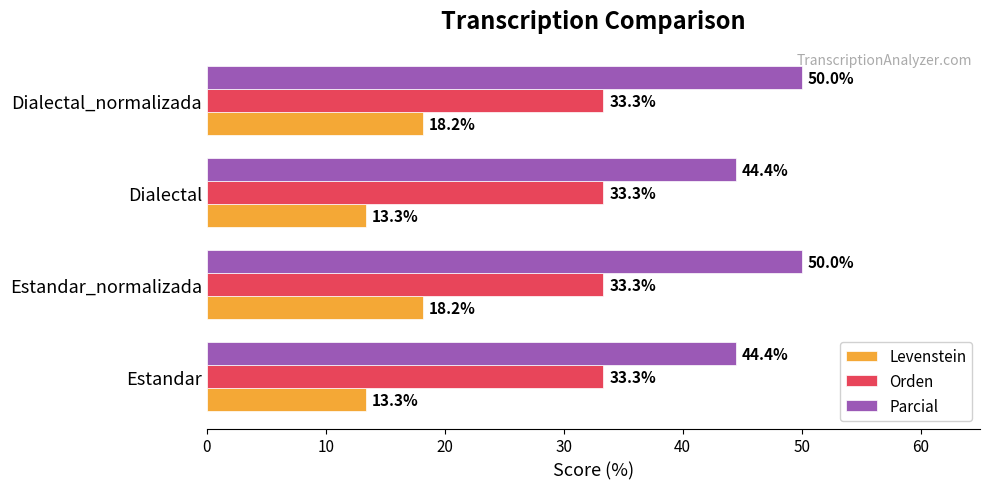

The value of Parcial at Dialectal is 23.4. True or false?

False